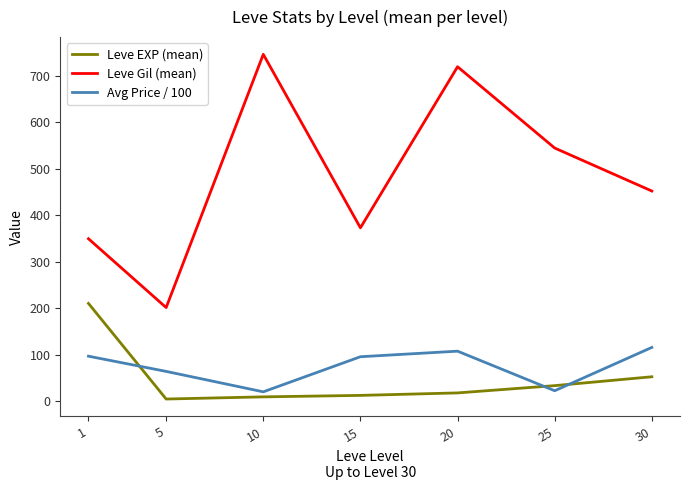

Which series has the largest total across all categories?

Leve Gil (mean)